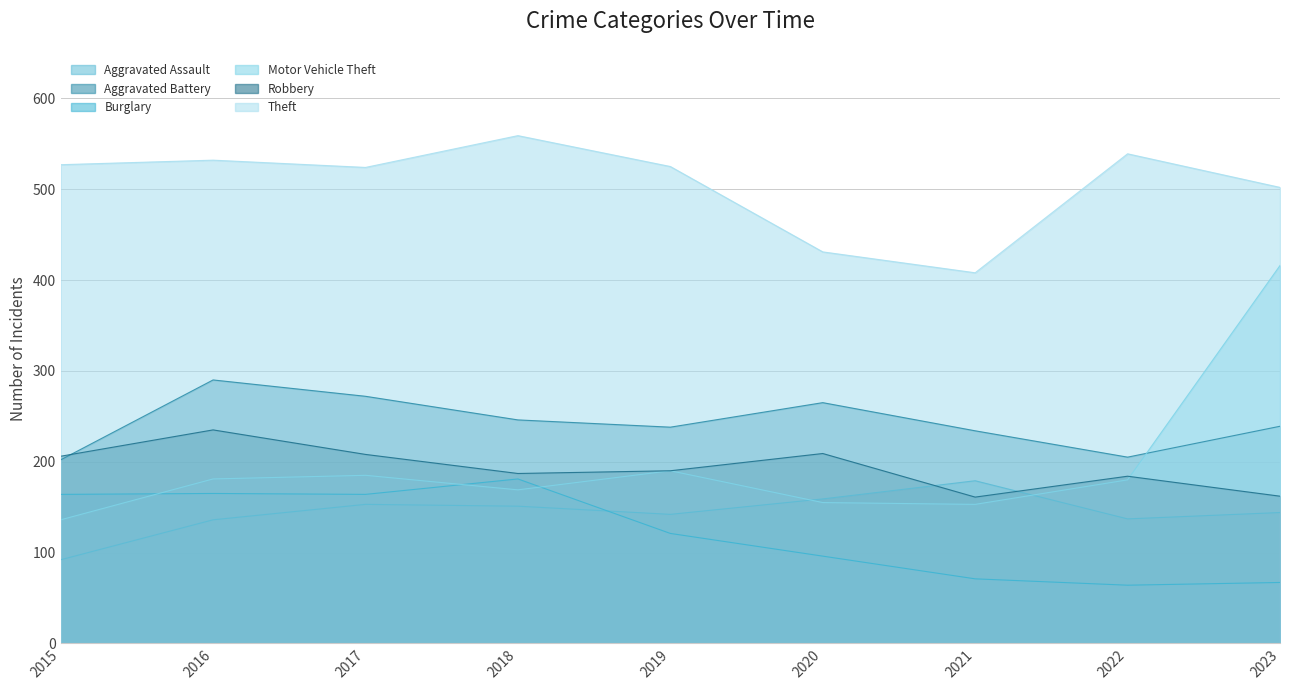

Reading left to right, transcribe all the data shown in this chart.

Aggravated Assault: 2015=92	2016=136	2017=153	2018=151	2019=142	2020=159	2021=179	2022=137	2023=144
Aggravated Battery: 2015=202	2016=290	2017=272	2018=246	2019=238	2020=265	2021=234	2022=205	2023=239
Burglary: 2015=164	2016=165	2017=164	2018=181	2019=121	2020=96	2021=71	2022=64	2023=67
Motor Vehicle Theft: 2015=136	2016=181	2017=185	2018=169	2019=190	2020=155	2021=153	2022=180	2023=416
Robbery: 2015=206	2016=235	2017=208	2018=187	2019=190	2020=209	2021=161	2022=184	2023=162
Theft: 2015=527	2016=532	2017=524	2018=559	2019=525	2020=431	2021=408	2022=539	2023=502